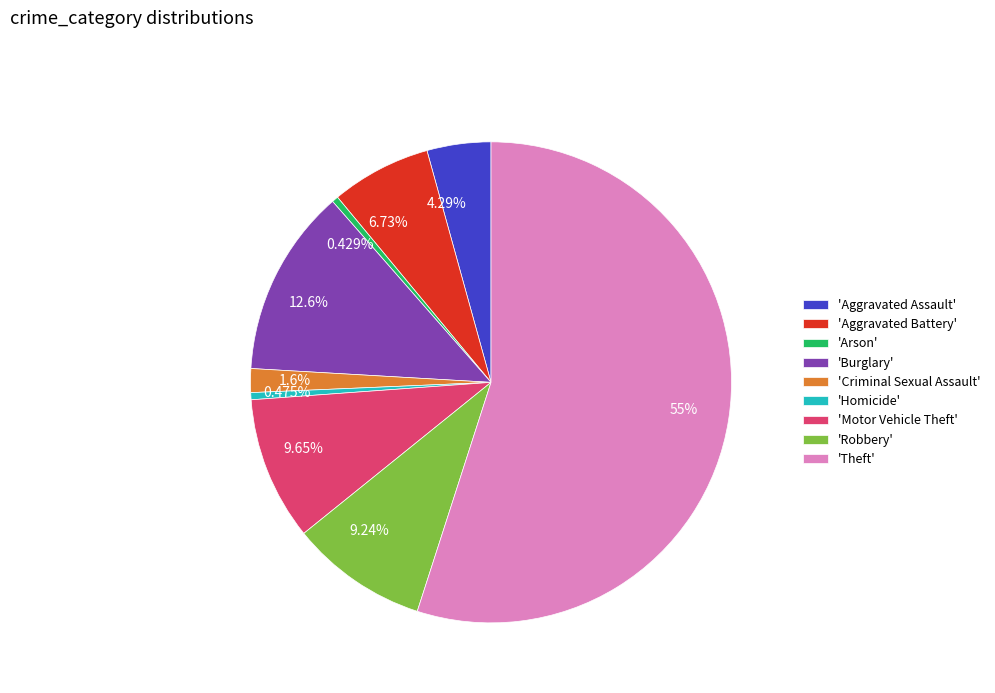

Does any single category account for the majority?

Yes